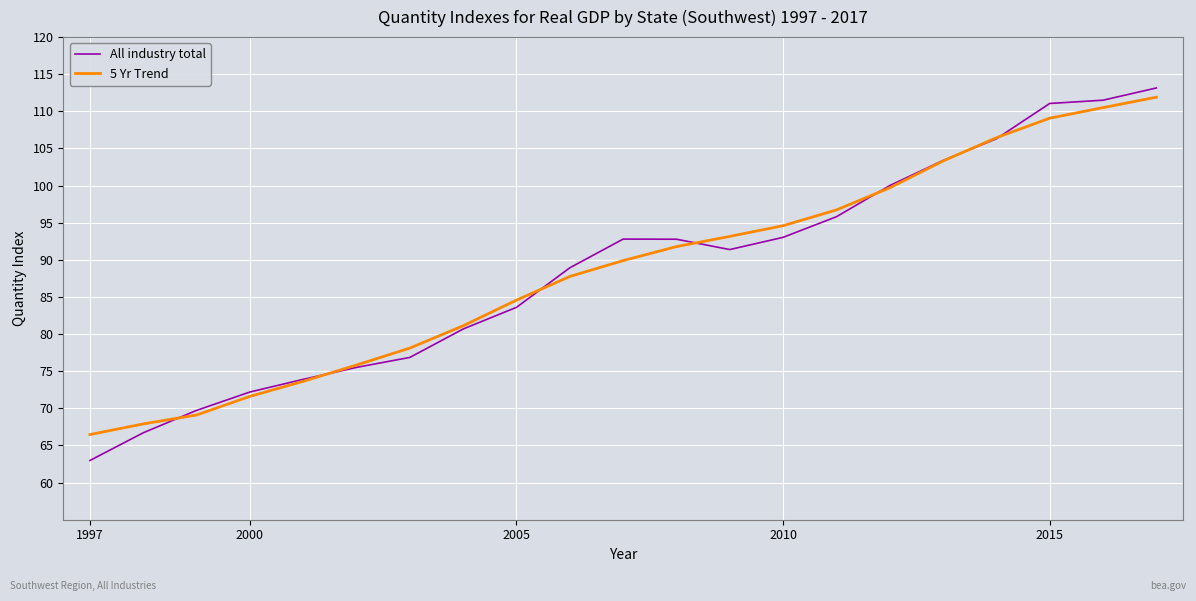

What is the minimum value shown in the chart?

63.0